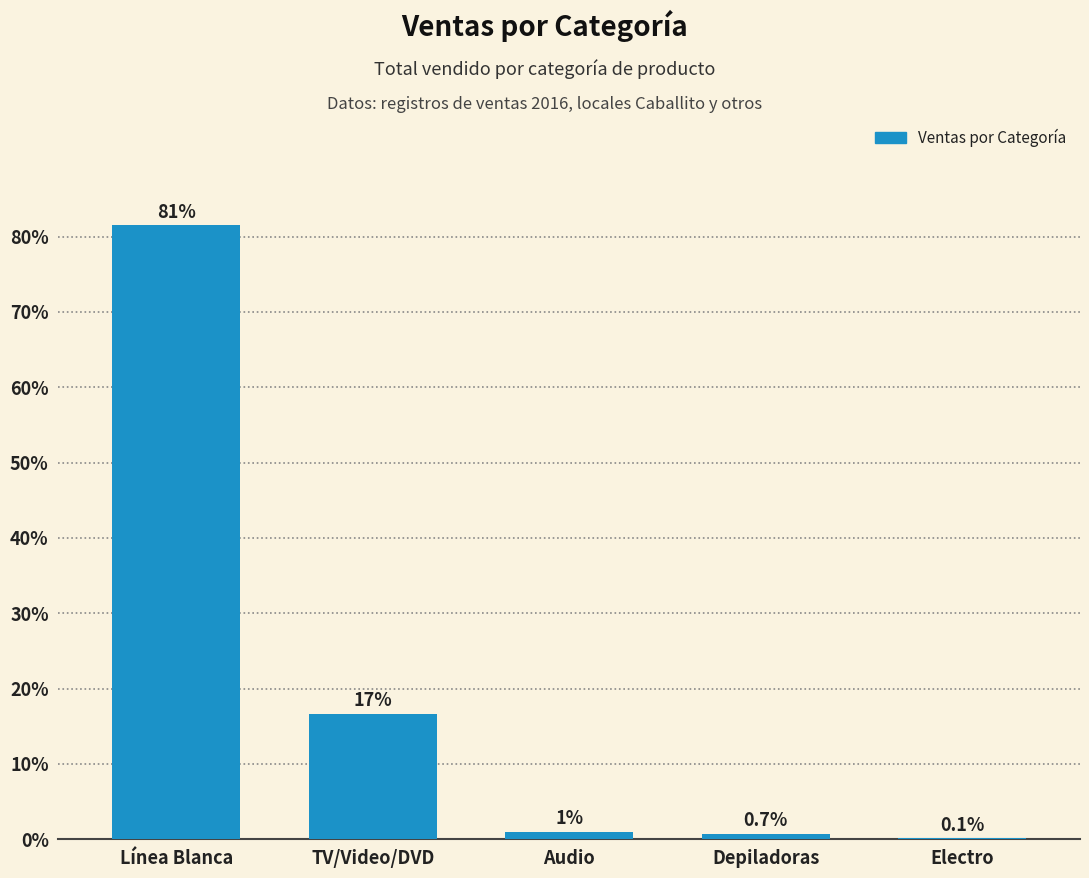

What is the greatest value displayed?

81.5